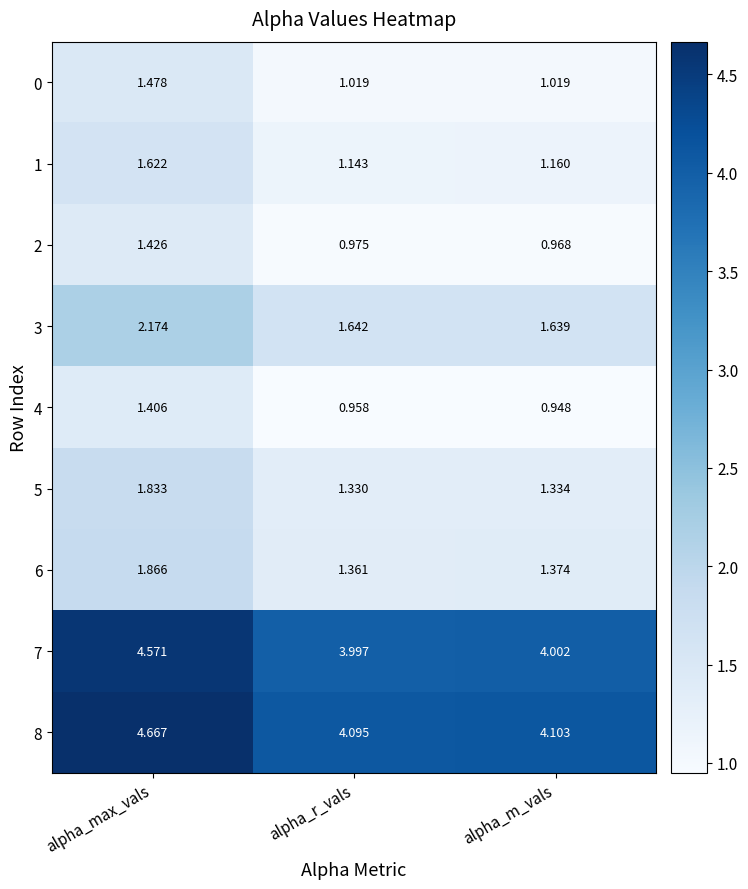

At which label is 8 closest to 4?

alpha_r_vals